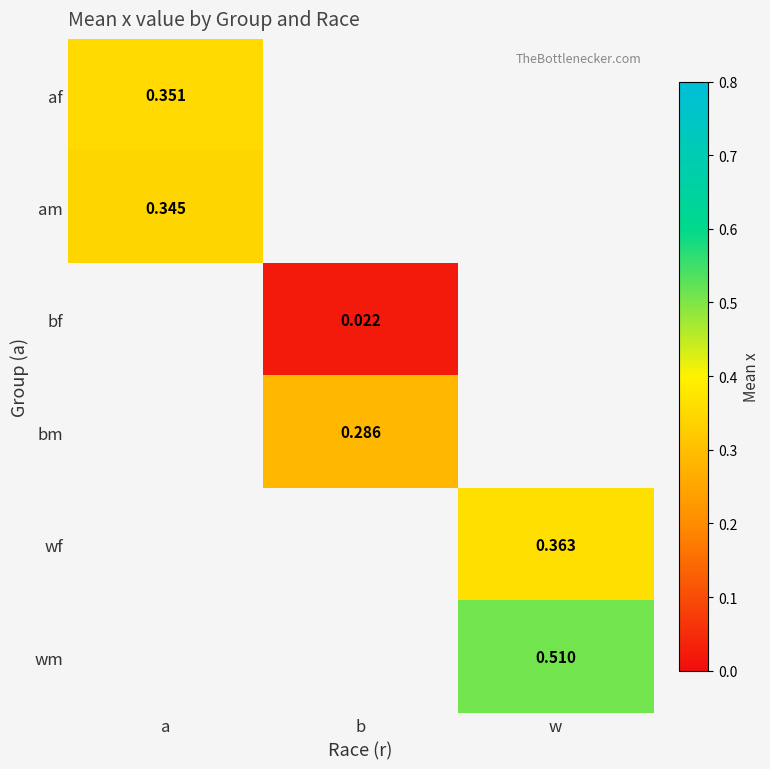

What is the maximum value shown in the chart?

0.5